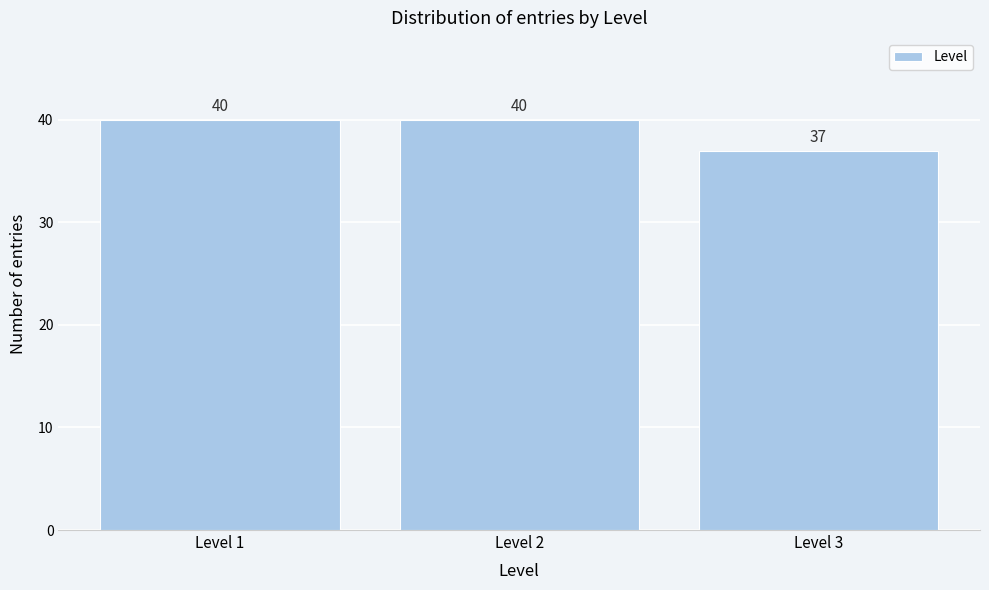

Reading left to right, transcribe all the data shown in this chart.

Level 1=40	Level 2=40	Level 3=37